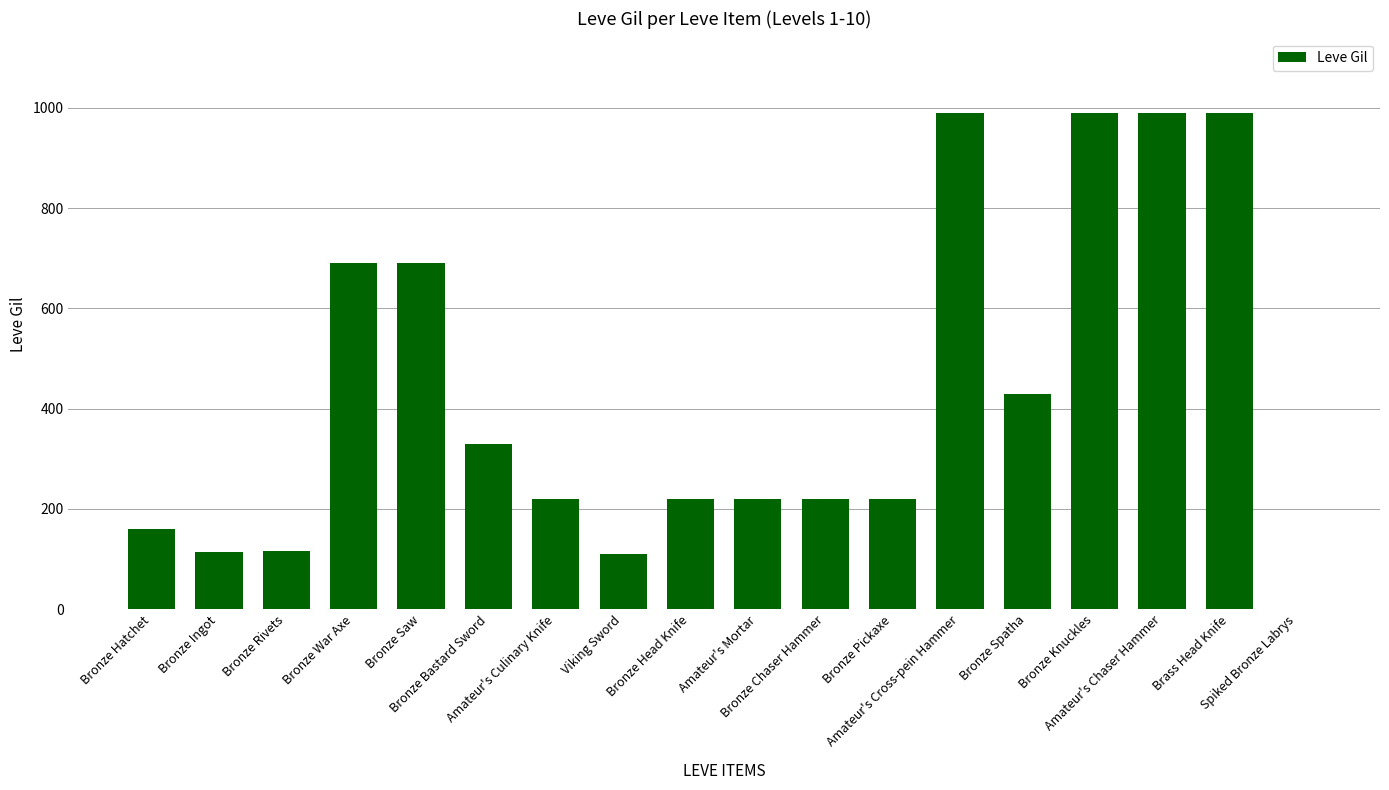

What is the greatest value displayed?

990